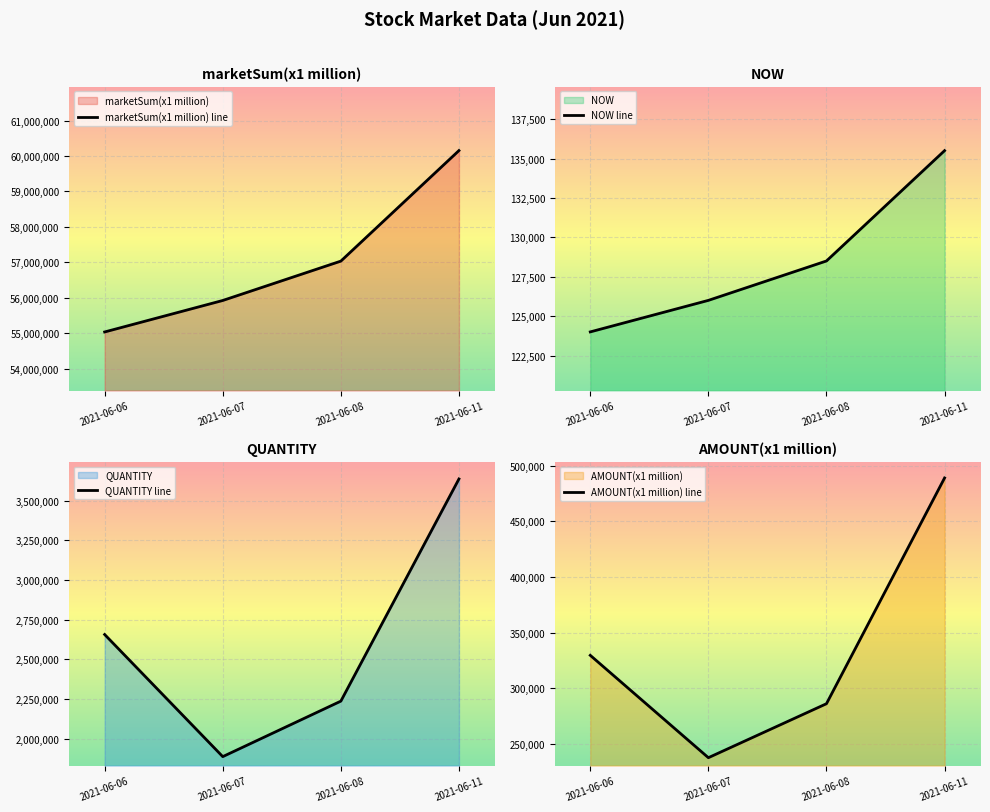

Reading left to right, transcribe all the data shown in this chart.

marketSum(x1 million) line: 55038289	55926004	57035646	60152458
NOW line: 124000	126000	128500	135500
QUANTITY line: 2655674	1886017	2235730	3635863
AMOUNT(x1 million) line: 329517	237398	285973	489129